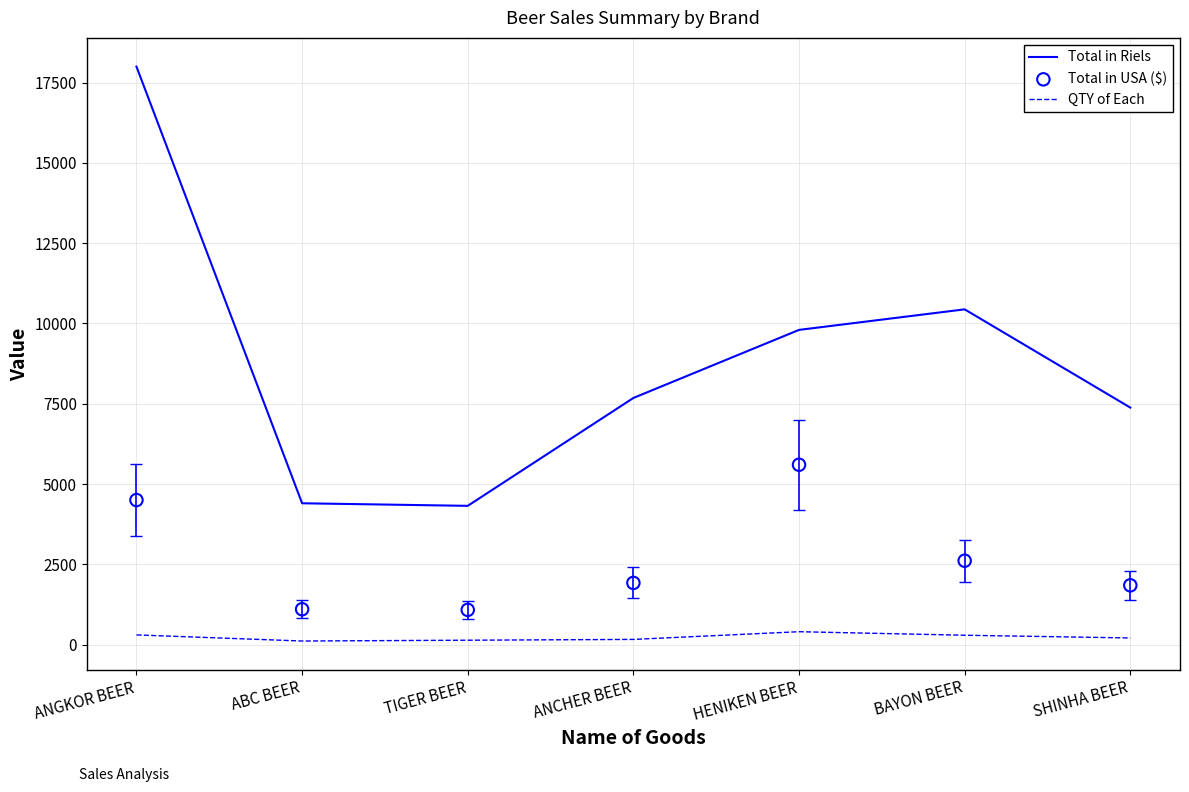

At how many categories does at least one series exceed 10023?

2